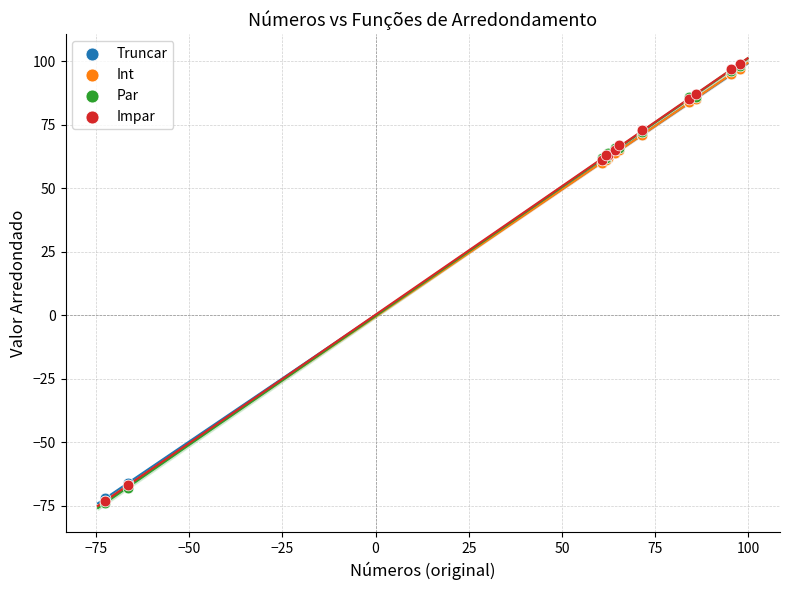

What are all the series names shown in the legend?

Truncar, Int, Par, Impar